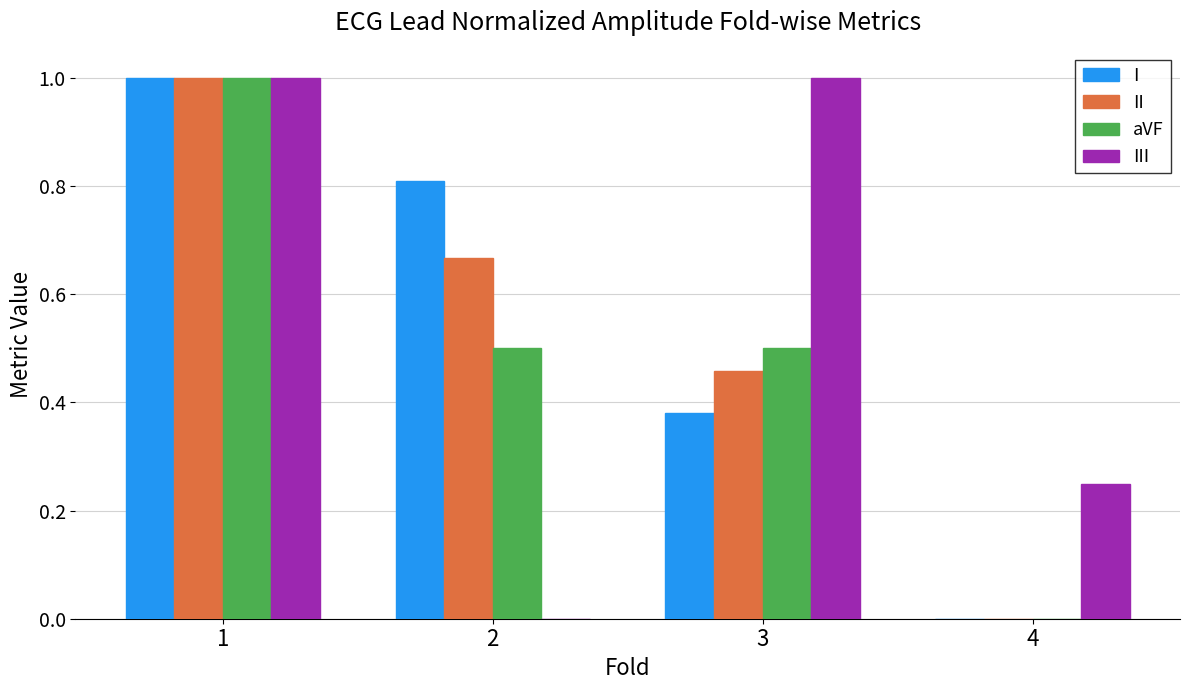

How many data points does each series have?

4